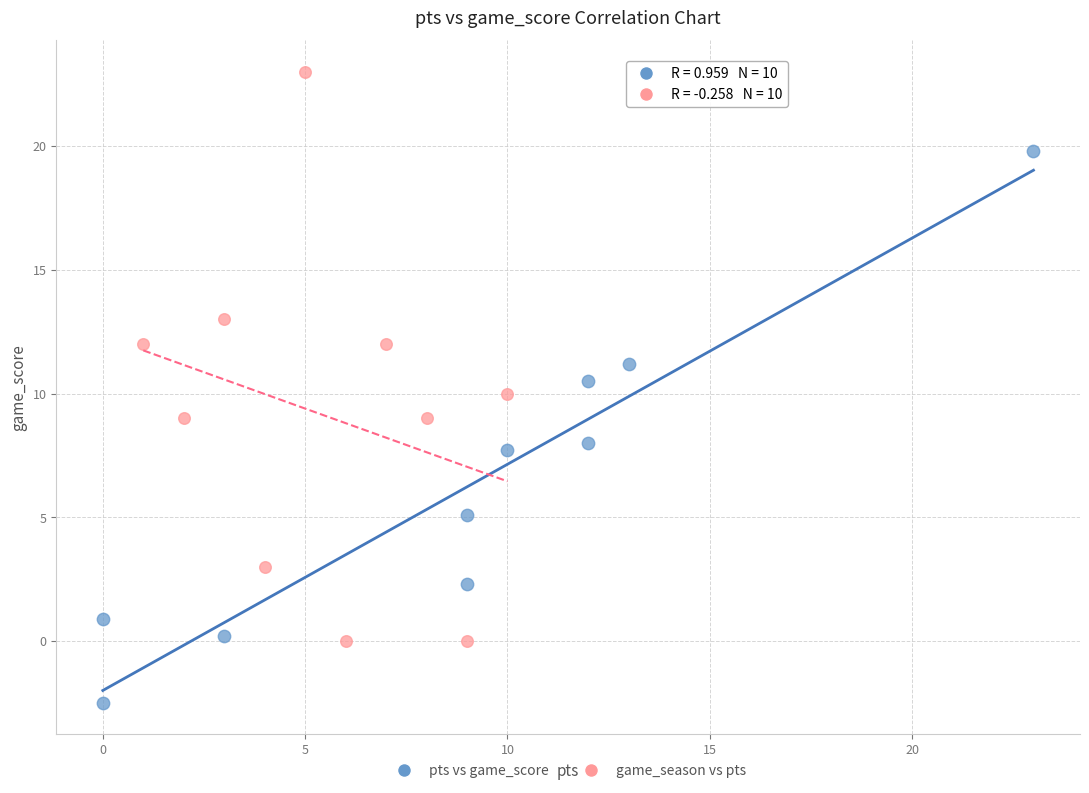

Which series reaches the minimum Y coordinate?

pts vs game_score